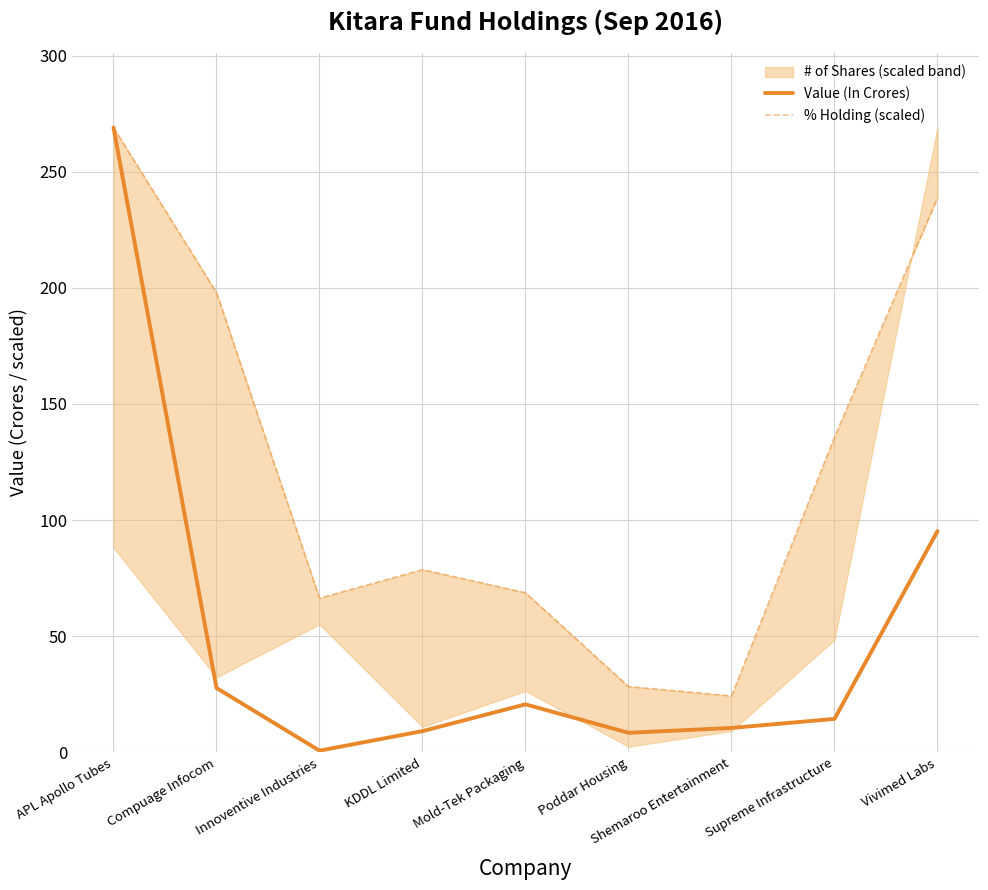

What is the minimum value for % Holding (scaled)?

24.3